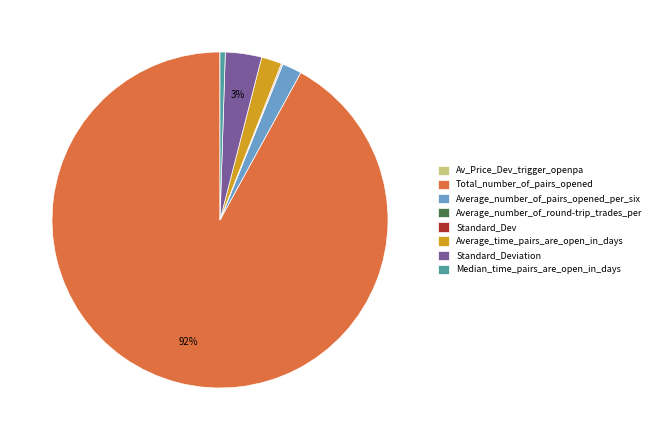

To the nearest percent, what portion does Average_number_of_pairs_opened_per_six represent?

2%